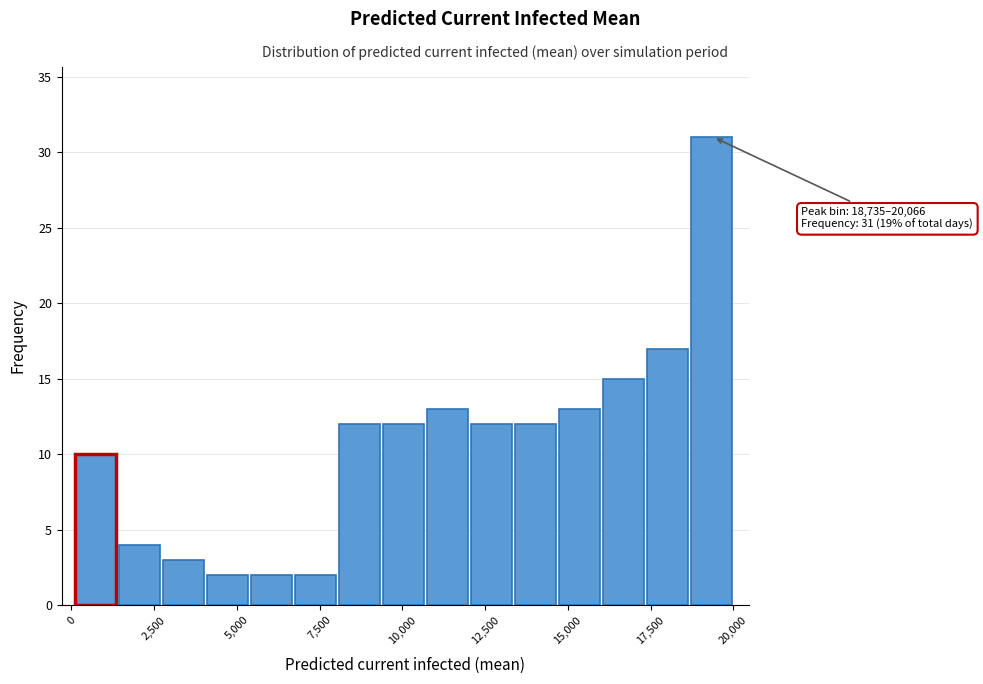

Around what value on the x-axis is the tallest bar? Give the approximate position of its centre, as read against the axis.

19500